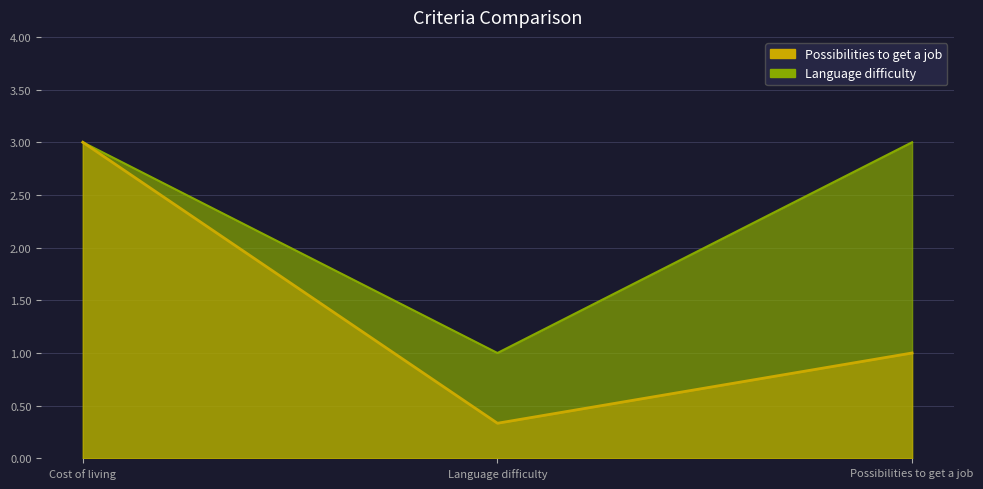

Rank the categories by Language difficulty value from highest to lowest.

Cost of living, Possibilities to get a job, Language difficulty